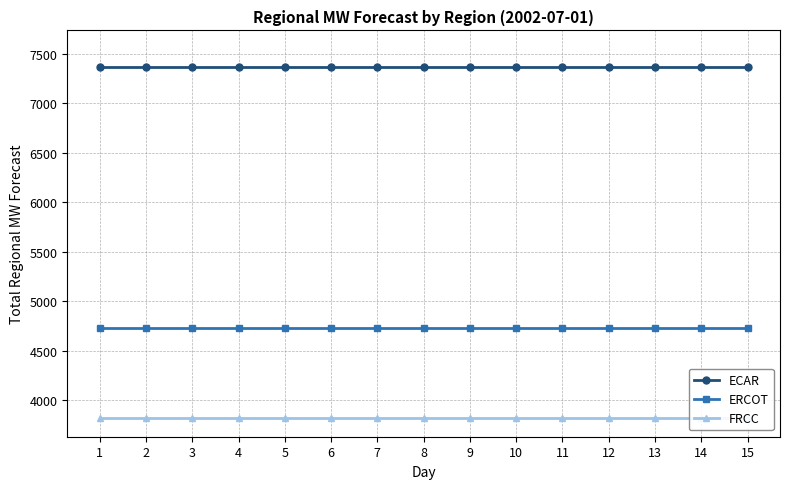

True or false: FRCC has a value of 1436.7 at 1.

False